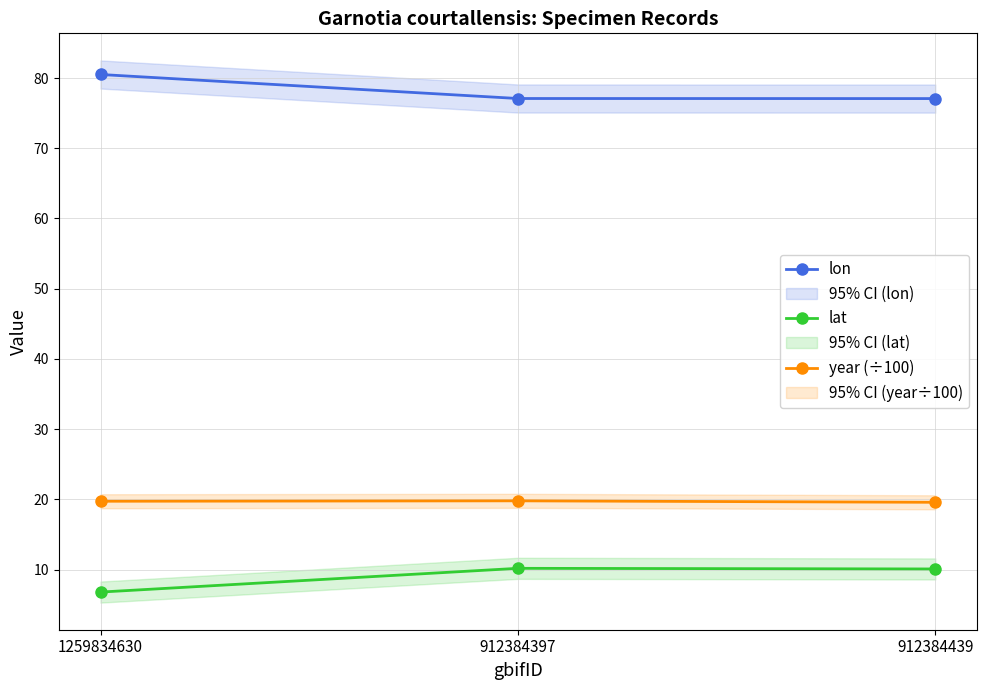

Reading left to right, transcribe all the data shown in this chart.

lon: 1259834630=80.5	912384397=77.1	912384439=77.1
lat: 1259834630=6.8	912384397=10.2	912384439=10.1
year (÷100): 1259834630=19.7	912384397=19.8	912384439=19.6